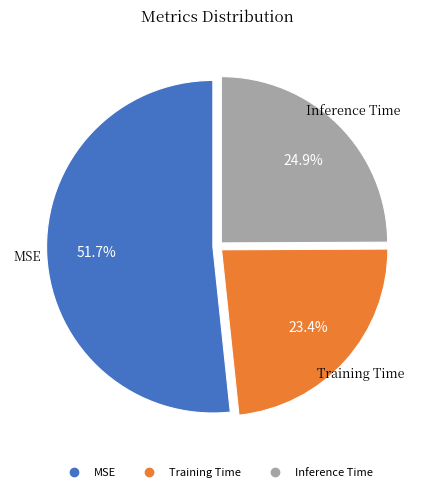

Rank the categories by value from highest to lowest.

MSE, Inference Time, Training Time